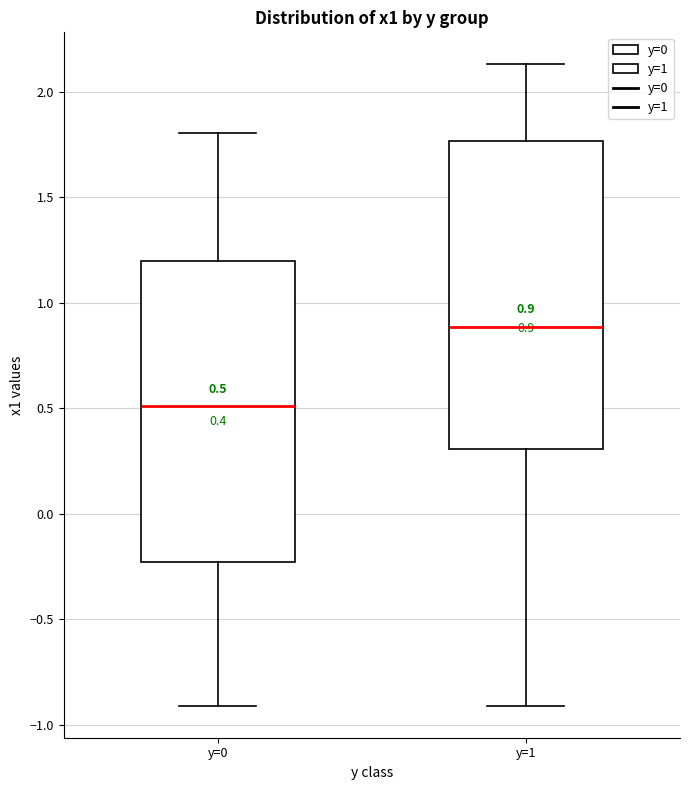

Which box's median line is the lowest?

y=0